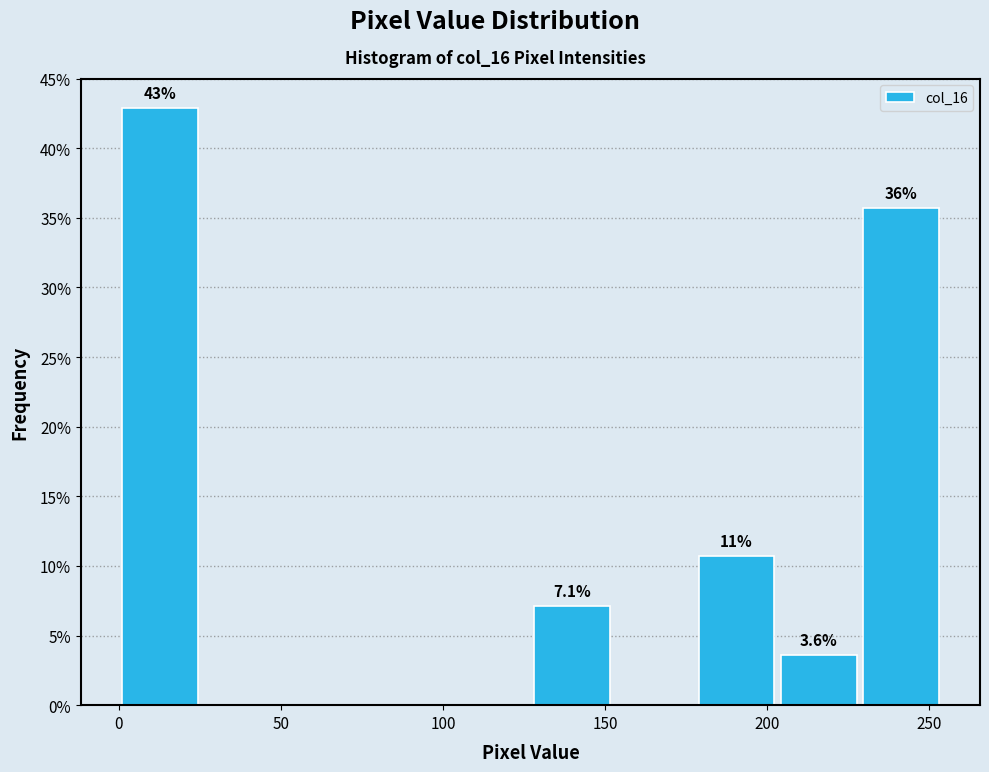

Over which range of the x-axis is the bar tallest?

0 to 25